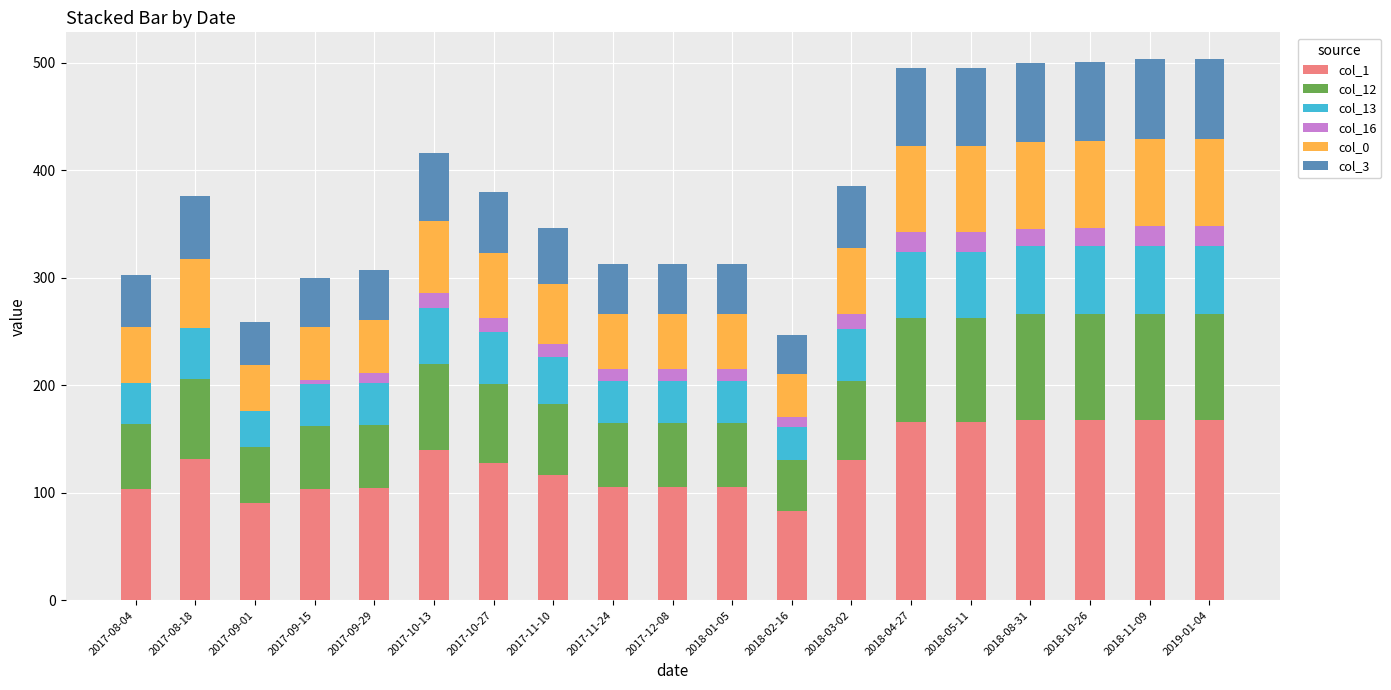

True or false: col_16 has a value of 12 at 2017-11-10.

True